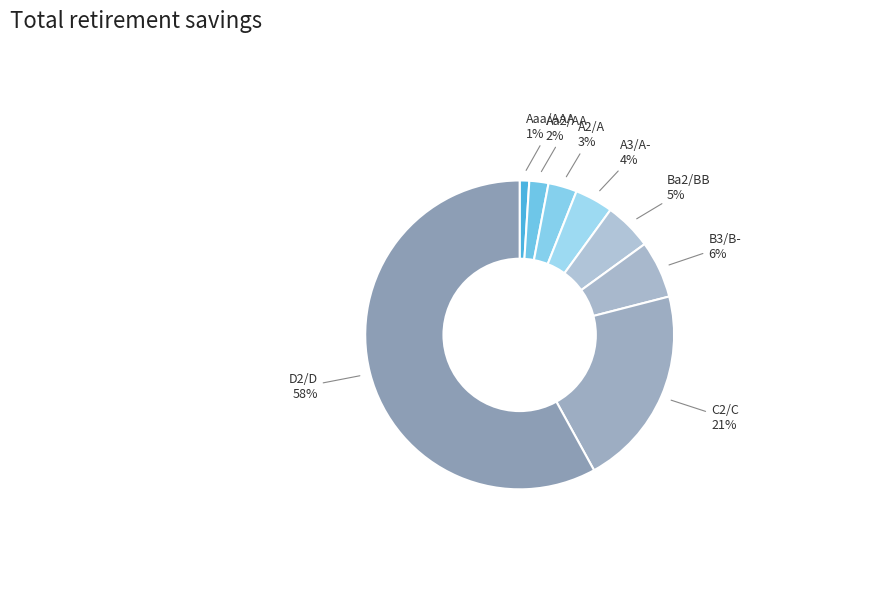

Count the number of slices in the pie.

8